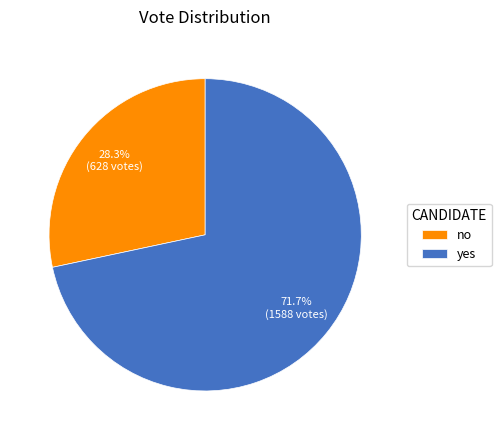

What percentage is the yes slice, to the nearest percent?

72%